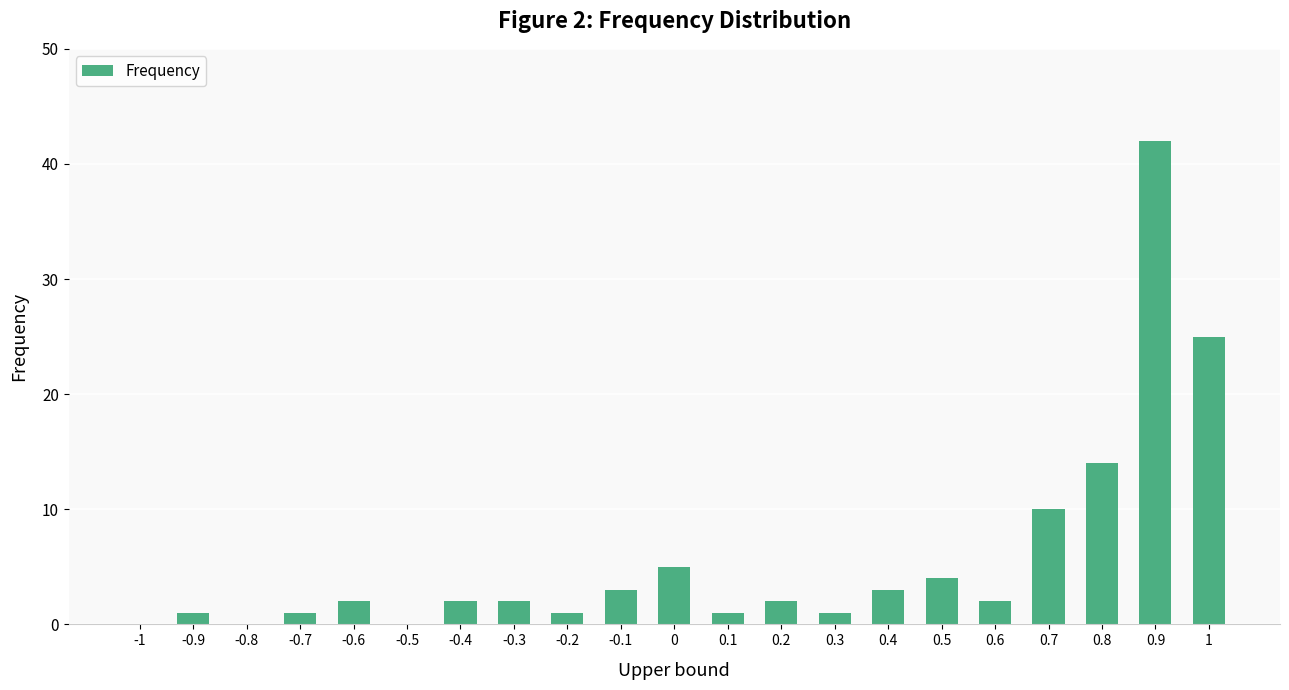

True or false: the data shows -22 at -1.

False